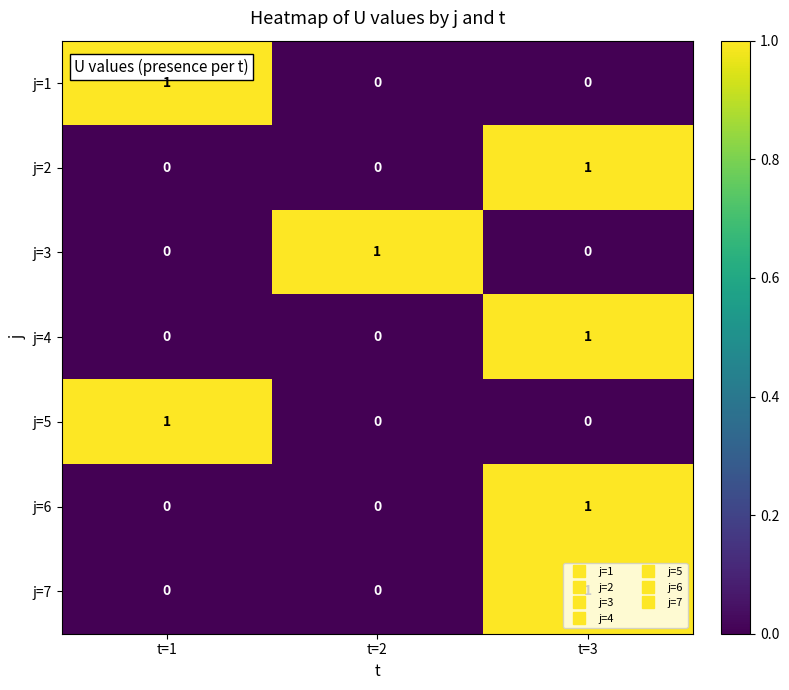

At which category is the sum across all series the highest?

t=3